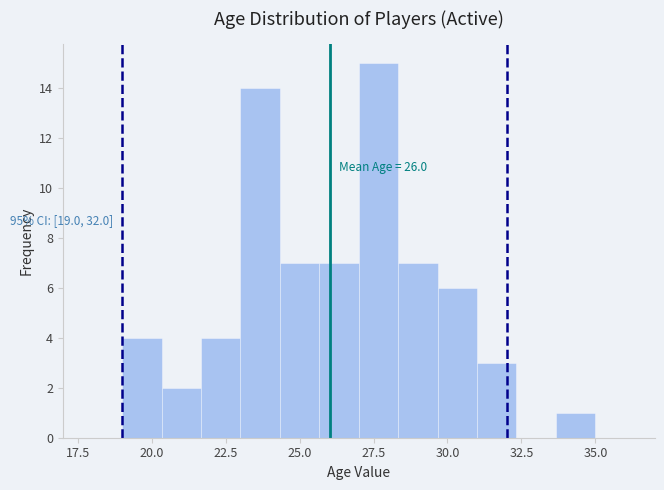

Around what value on the x-axis is the tallest bar? Give the approximate position of its centre, as read against the axis.

27.5